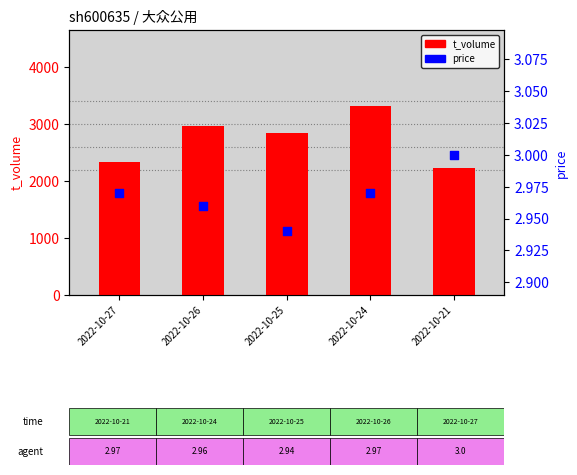

What is the total value across all series at 2022-10-21?

2227.0